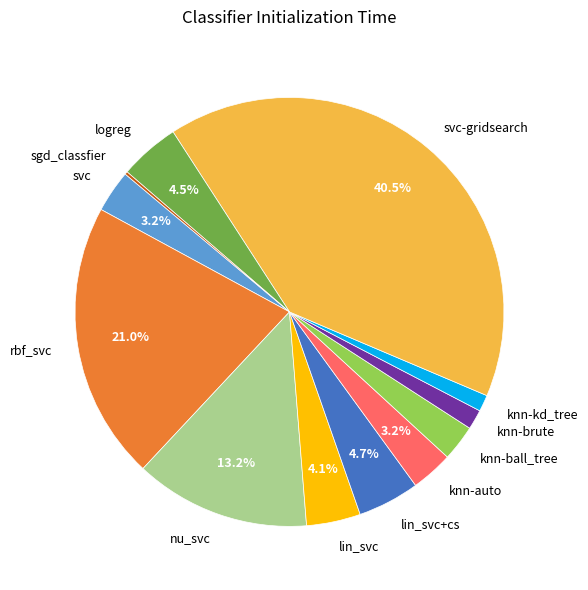

Between svc-gridsearch and svc, which is larger?

svc-gridsearch